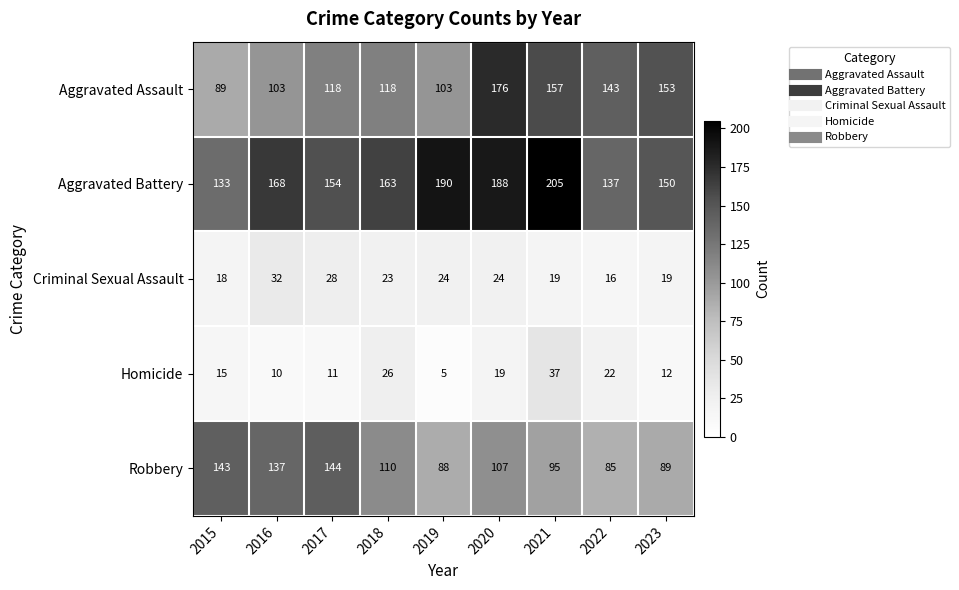

What is the approximate value of Criminal Sexual Assault at 2016?

32